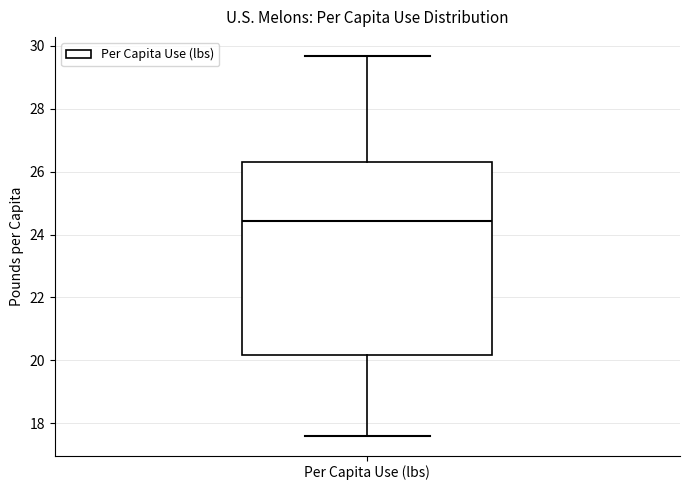

Read this box plot against the y-axis: the position of the median line, the range covered by the box, and the ends of both whiskers. The values are not printed on the chart, so give them approximately, as read against the axis.

median 24.4, box 20.2 to 26.4, whiskers 17.6 to 29.6